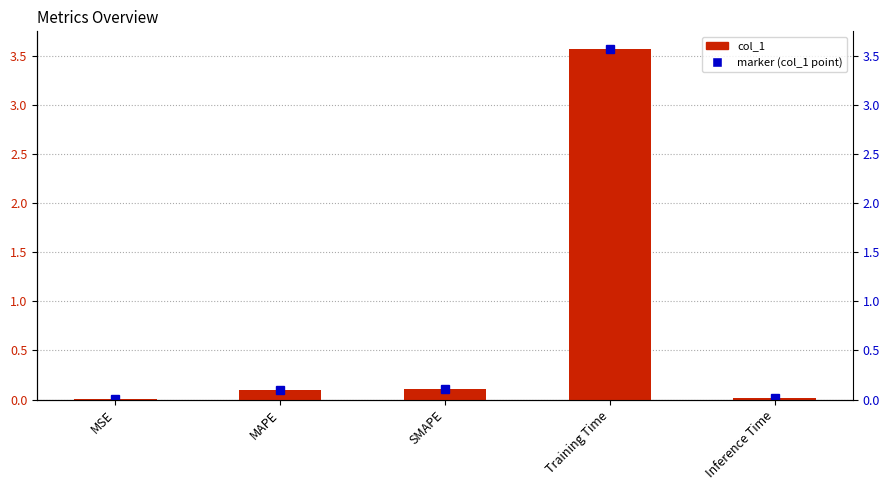

What is the difference between the second highest and minimum values?

0.1